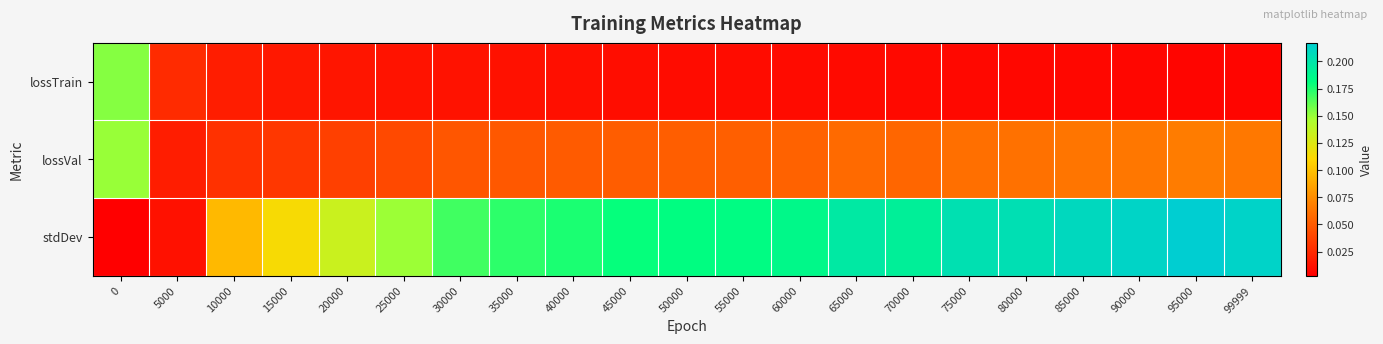

What is the total value across all series at 20000?

0.2